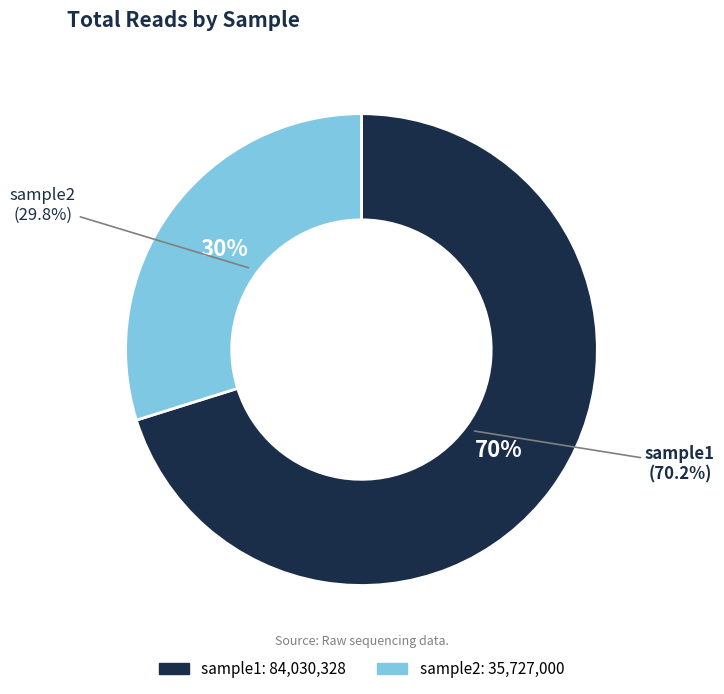

What percentage is the sample2 slice, to the nearest percent?

30%